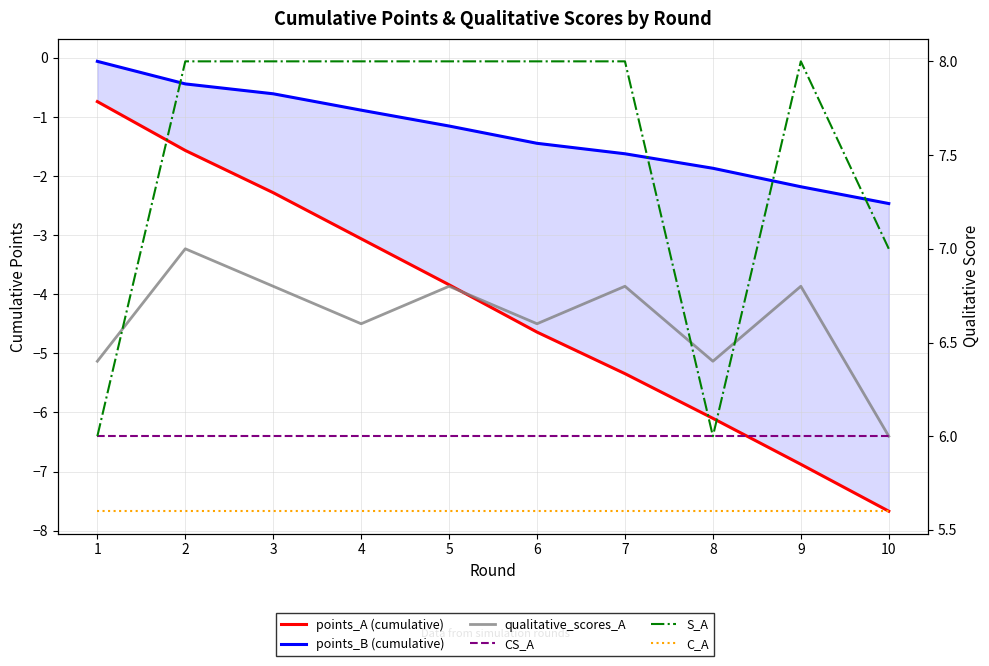

How many distinct data groups are displayed?

6